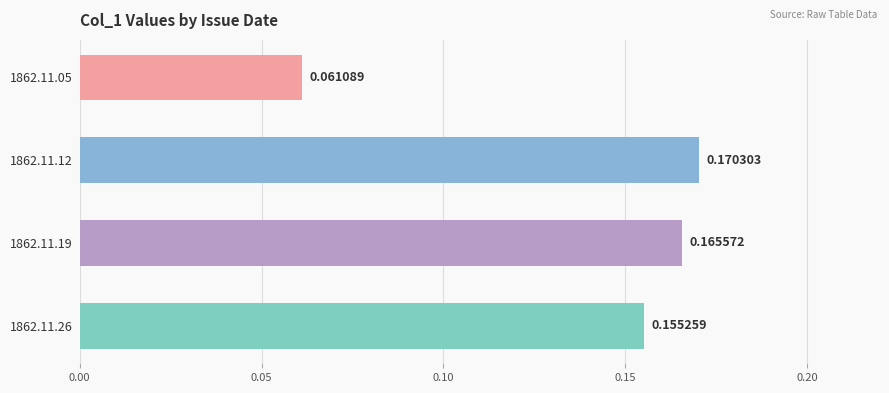

Rank the categories by value from lowest to highest.

1862.11.05, 1862.11.26, 1862.11.19, 1862.11.12